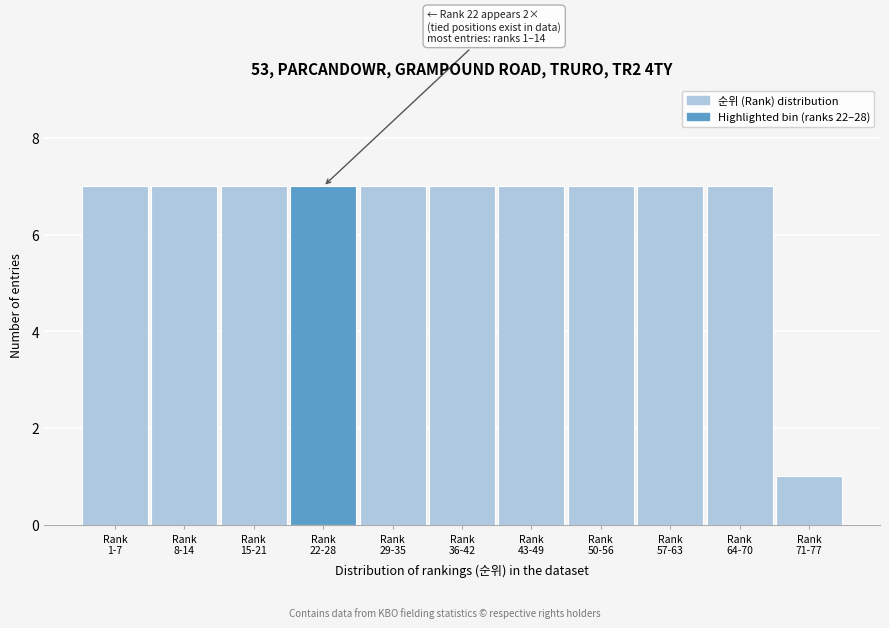

Reading right to left, transcribe all the data shown in this chart.

1	7	7	7	7	7	7	7	7	7	7